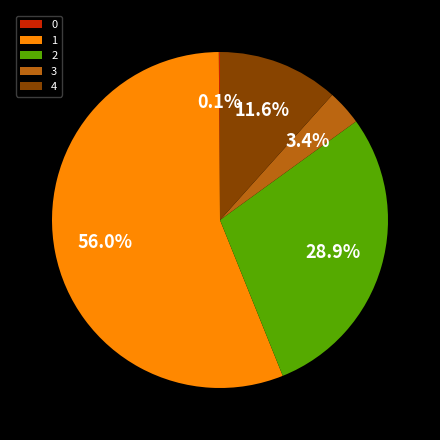

Is the sum of 3 and 4 greater than half?

No